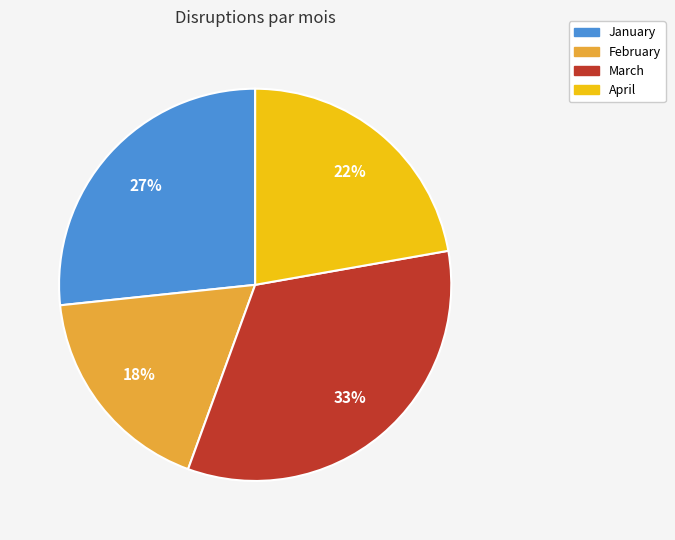

True or false: March accounts for 33% of the total.

True